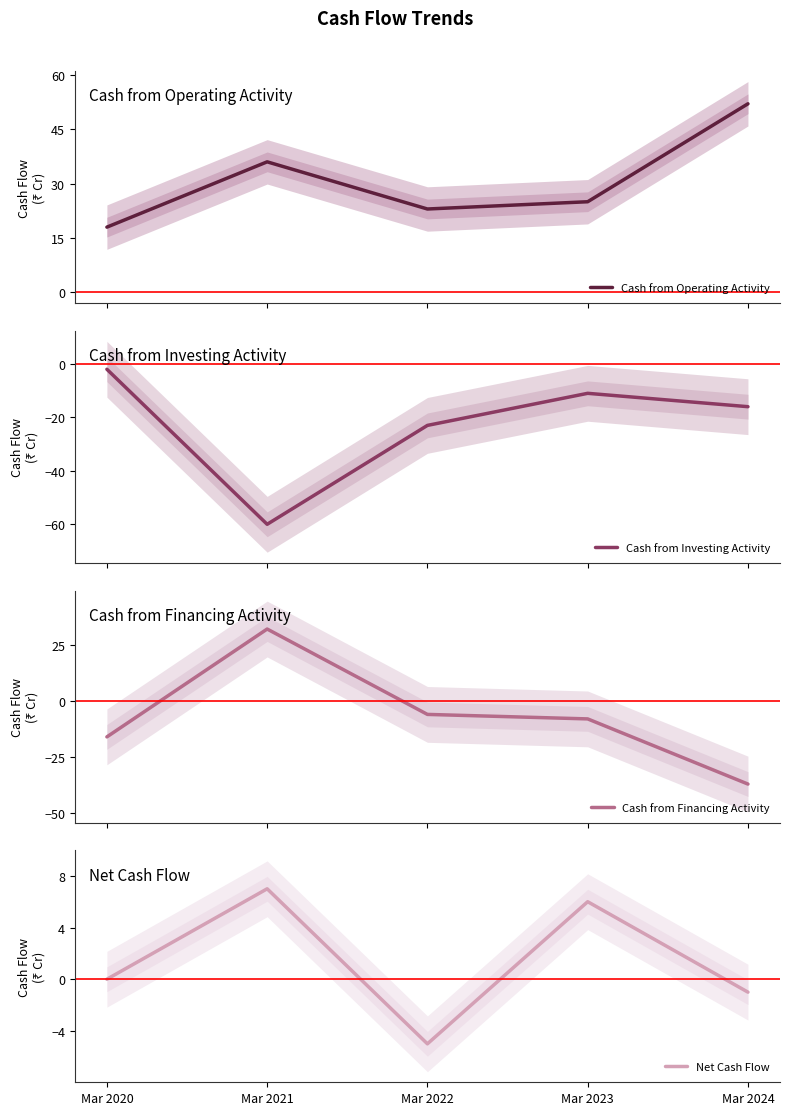

What is the difference between the highest and lowest values at Mar 2020?

34